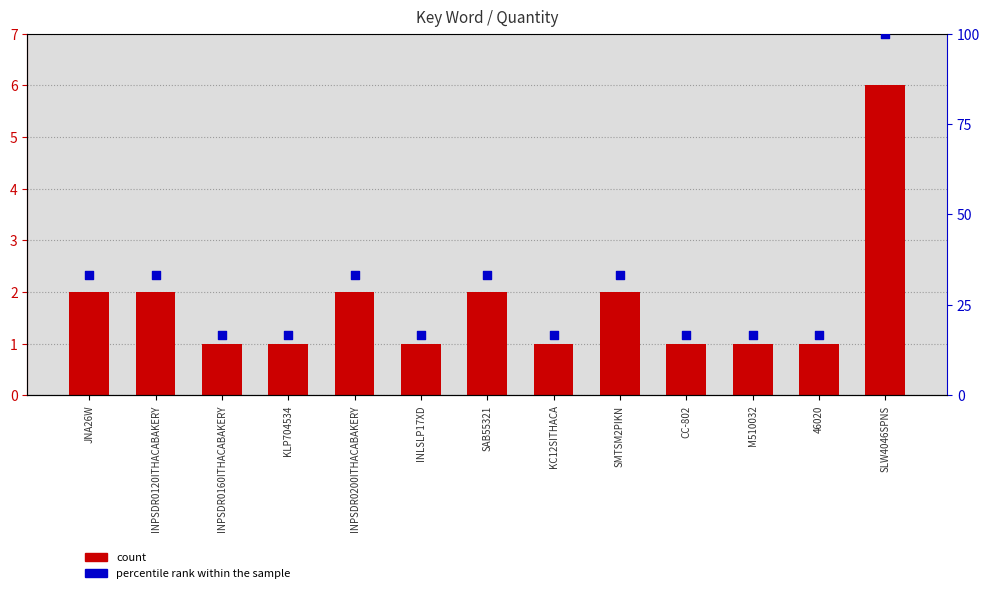

At which category is the sum across all series the highest?

SLW4046SPNS